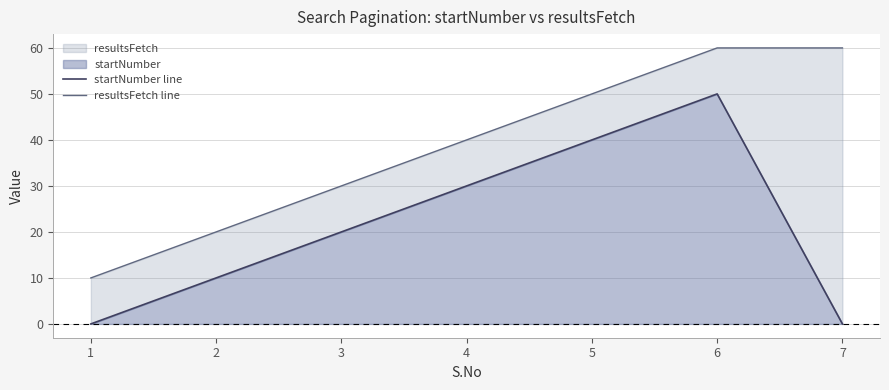

At how many categories does at least one series exceed 47?

3